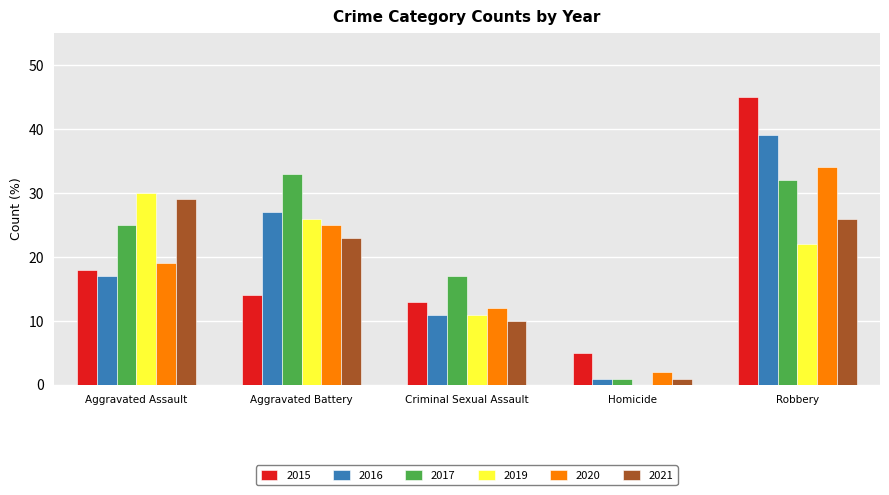

What is the sum of all 2015 values?

95